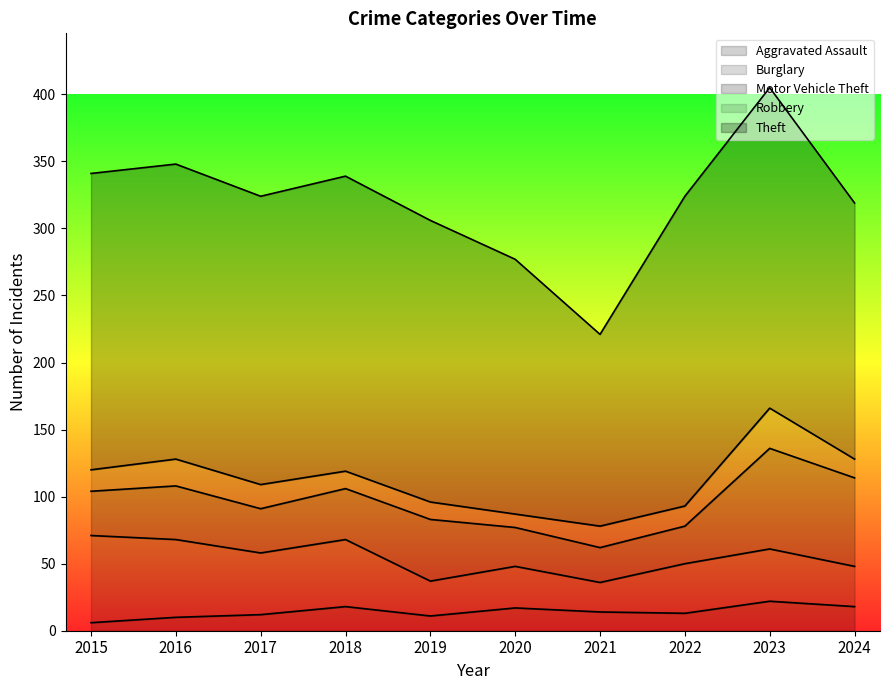

True or false: Theft has more than 1 points higher than both neighbors.

True